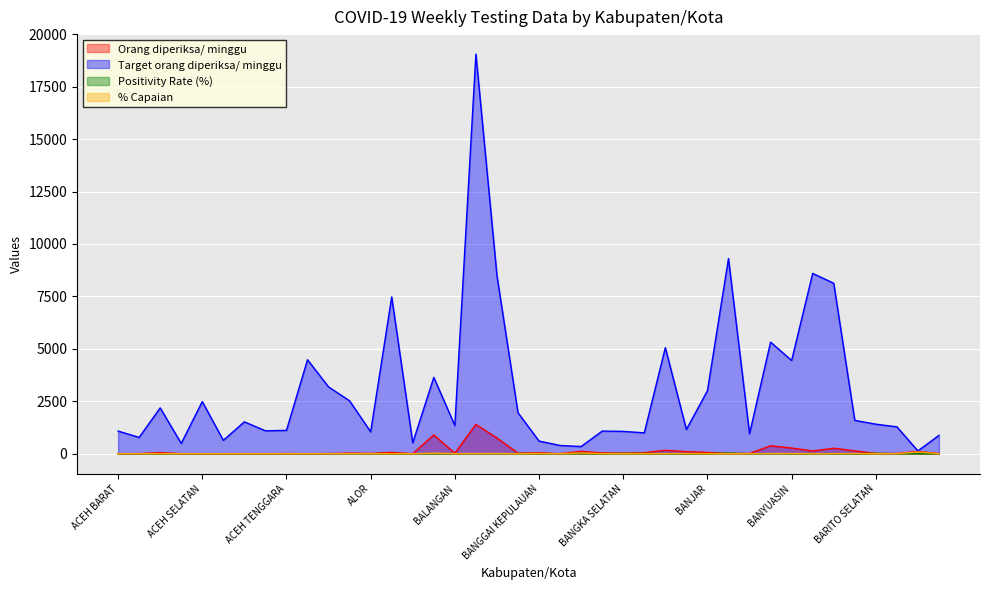

At which category does % Capaian reach its first local valley?

ACEH SELATAN